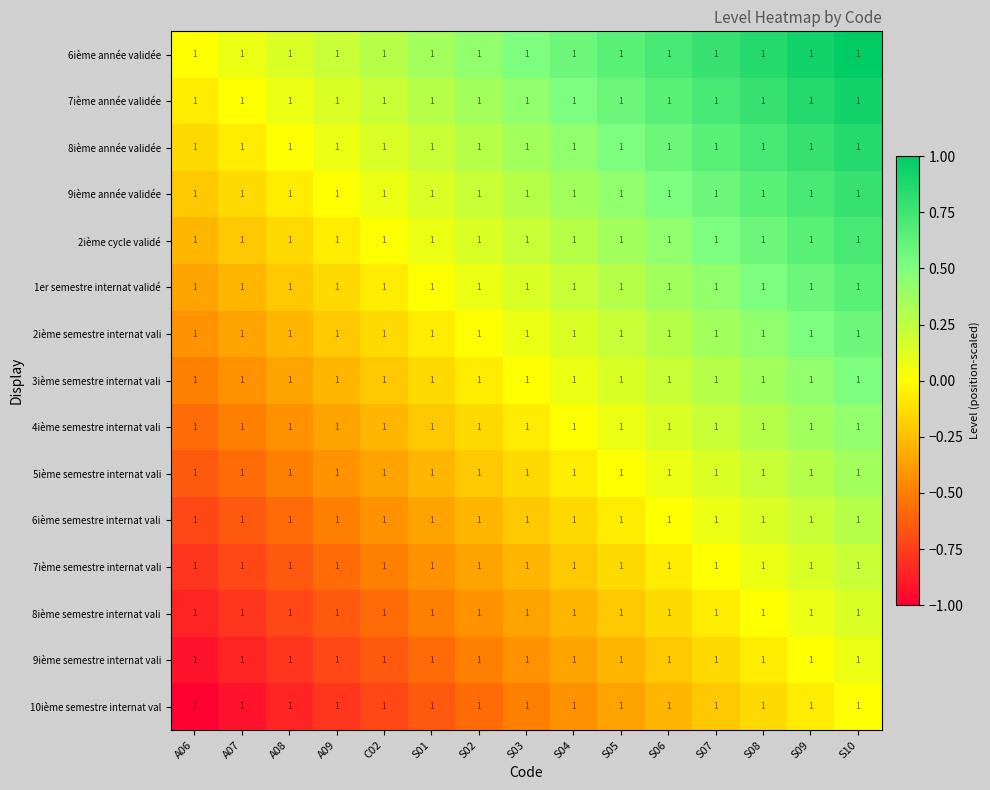

Count the number of categories in the chart.

15